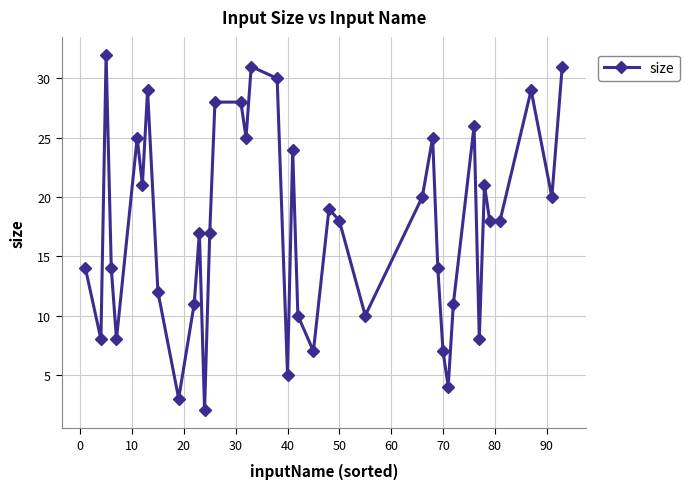

What is the difference between the maximum and second lowest values?

29